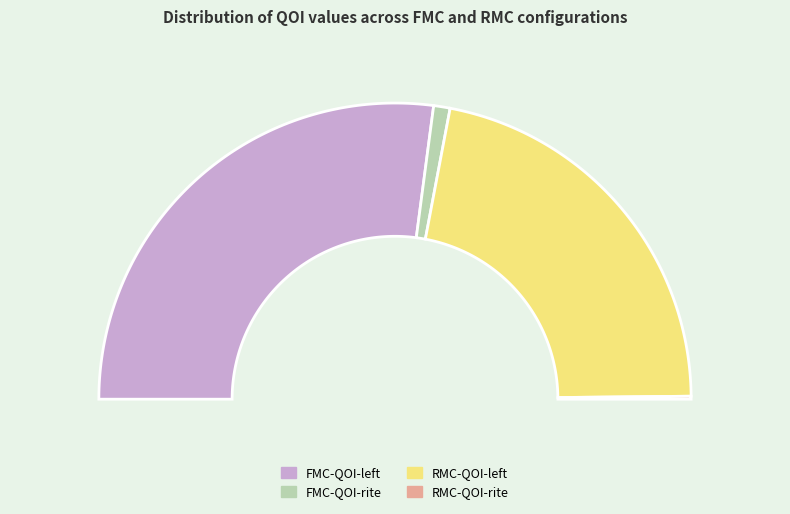

To the nearest percent, what portion does FMC-QOI-rite represent?

2%